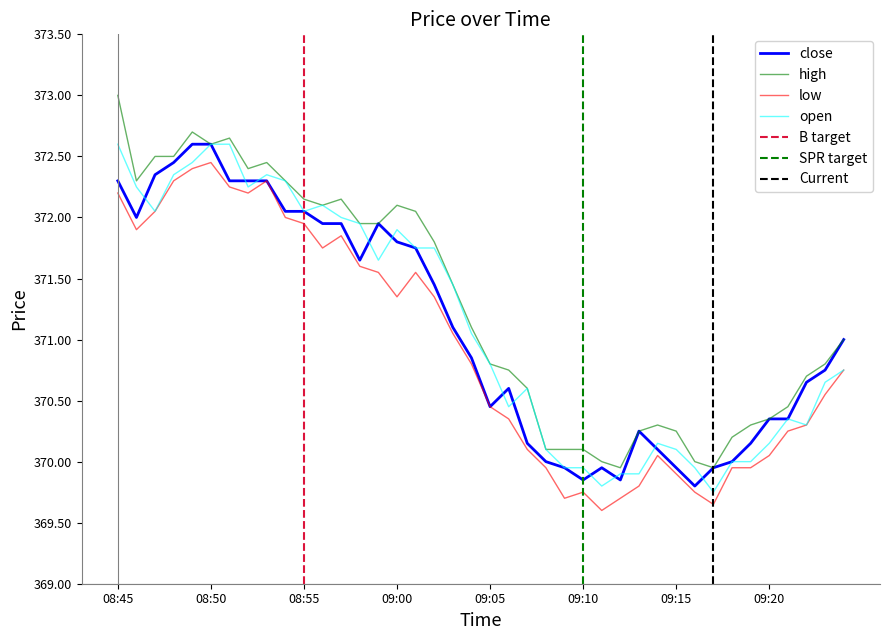

Reading right to left, transcribe all the data shown in this chart.

close: 09:24=371.0	09:23=370.8	09:22=370.6	09:21=370.4	09:20=370.4	09:19=370.1	09:18=370.0	09:17=369.9	09:16=369.8	09:15=369.9	09:14=370.1	09:13=370.2	09:12=369.9	09:11=369.9	09:10=369.9	09:09=369.9	09:08=370.0	09:07=370.1	09:06=370.6	09:05=370.4	09:04=370.9	09:03=371.1	09:02=371.4	09:01=371.8	09:00=371.8	08:59=371.9	08:58=371.6	08:57=371.9	08:56=371.9	08:55=372.1	08:54=372.1	08:53=372.3	08:52=372.3	08:51=372.3	08:50=372.6	08:49=372.6	08:48=372.4	08:47=372.4	08:46=372.0	08:45=372.3
open: 09:24=370.8	09:23=370.6	09:22=370.3	09:21=370.4	09:20=370.1	09:19=370.0	09:18=370.0	09:17=369.8	09:16=369.9	09:15=370.1	09:14=370.1	09:13=369.9	09:12=369.9	09:11=369.8	09:10=369.9	09:09=369.9	09:08=370.1	09:07=370.6	09:06=370.4	09:05=370.8	09:04=371.1	09:03=371.4	09:02=371.8	09:01=371.8	09:00=371.9	08:59=371.6	08:58=371.9	08:57=372.0	08:56=372.1	08:55=372.1	08:54=372.3	08:53=372.4	08:52=372.2	08:51=372.6	08:50=372.6	08:49=372.4	08:48=372.4	08:47=372.1	08:46=372.2	08:45=372.6
high: 09:24=371.0	09:23=370.8	09:22=370.7	09:21=370.4	09:20=370.4	09:19=370.3	09:18=370.2	09:17=369.9	09:16=370.0	09:15=370.2	09:14=370.3	09:13=370.2	09:12=369.9	09:11=370.0	09:10=370.1	09:09=370.1	09:08=370.1	09:07=370.6	09:06=370.8	09:05=370.8	09:04=371.1	09:03=371.4	09:02=371.8	09:01=372.1	09:00=372.1	08:59=371.9	08:58=371.9	08:57=372.1	08:56=372.1	08:55=372.1	08:54=372.3	08:53=372.4	08:52=372.4	08:51=372.6	08:50=372.6	08:49=372.7	08:48=372.5	08:47=372.5	08:46=372.3	08:45=373.0
low: 09:24=370.8	09:23=370.6	09:22=370.3	09:21=370.2	09:20=370.1	09:19=369.9	09:18=369.9	09:17=369.6	09:16=369.8	09:15=369.9	09:14=370.1	09:13=369.8	09:12=369.7	09:11=369.6	09:10=369.8	09:09=369.7	09:08=369.9	09:07=370.1	09:06=370.4	09:05=370.4	09:04=370.8	09:03=371.1	09:02=371.4	09:01=371.6	09:00=371.4	08:59=371.6	08:58=371.6	08:57=371.9	08:56=371.8	08:55=371.9	08:54=372.0	08:53=372.3	08:52=372.2	08:51=372.2	08:50=372.4	08:49=372.4	08:48=372.3	08:47=372.1	08:46=371.9	08:45=372.2